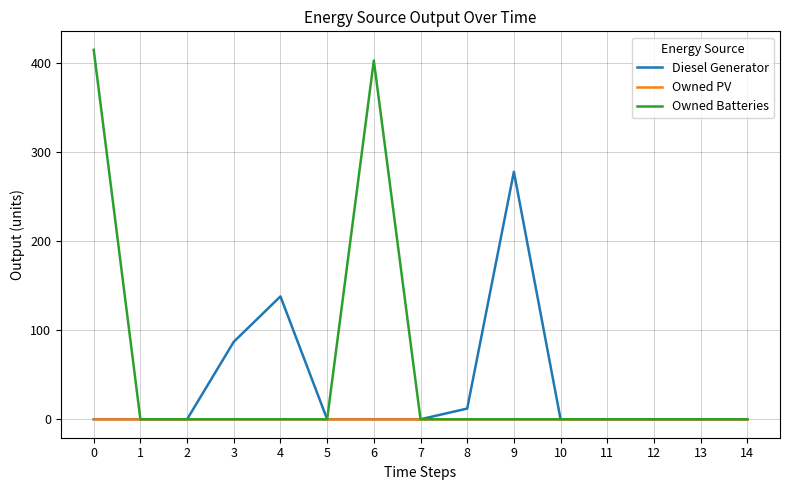

Which series has the widest spread of values?

Owned Batteries